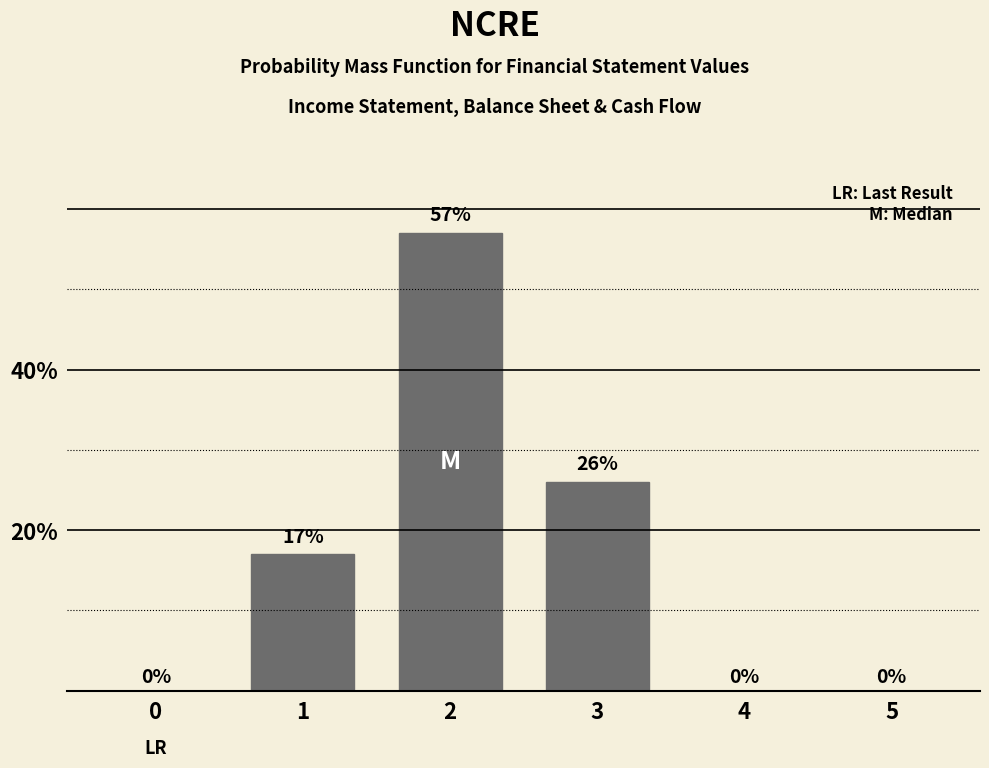

Reading right to left, transcribe all the data shown in this chart.

5=0	4=0	3=26	2=57	1=17	0=0